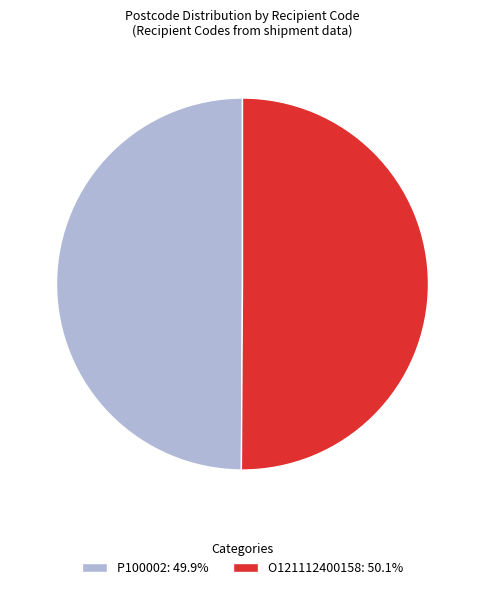

Approximately how many times larger is the value at P100002: 49.9% compared to O121112400158: 50.1%?

1.0